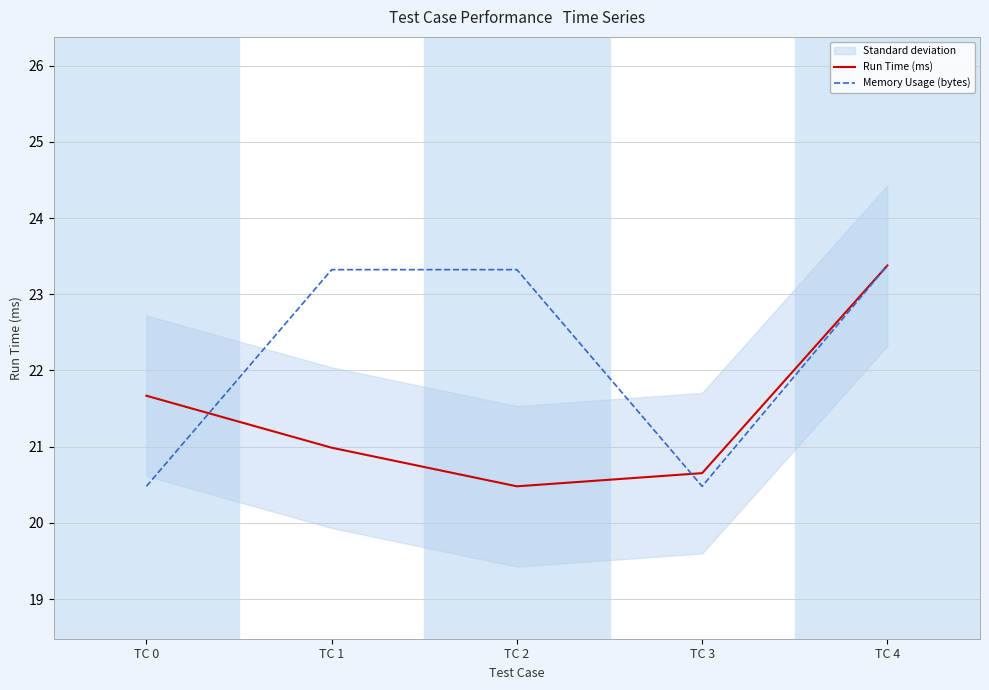

True or false: Memory Usage (bytes) has a value of 31.1 at TC 0.

False